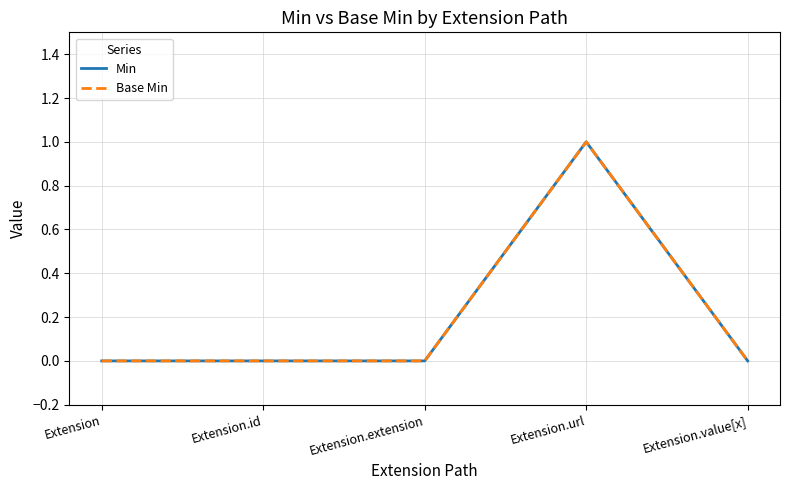

Is this an area chart (filled region under the line)?

No